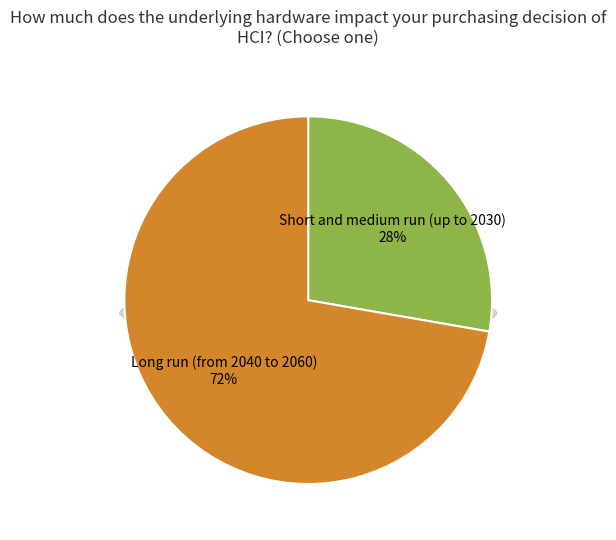

Count the number of slices in the pie.

2